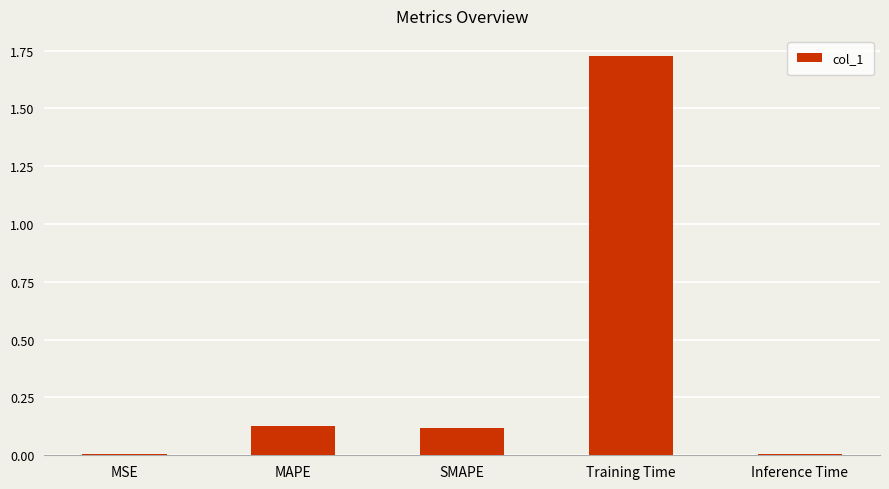

The chart shows a value of 0.0 at MSE. True or false?

True